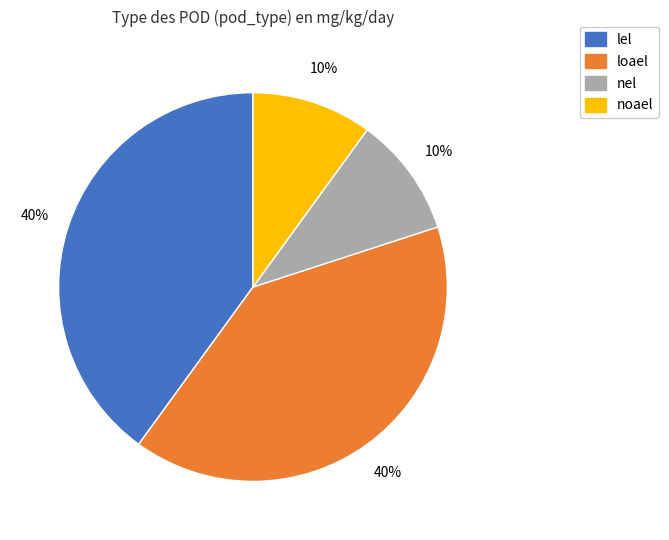

To the nearest percent, what is the average slice percentage?

25%